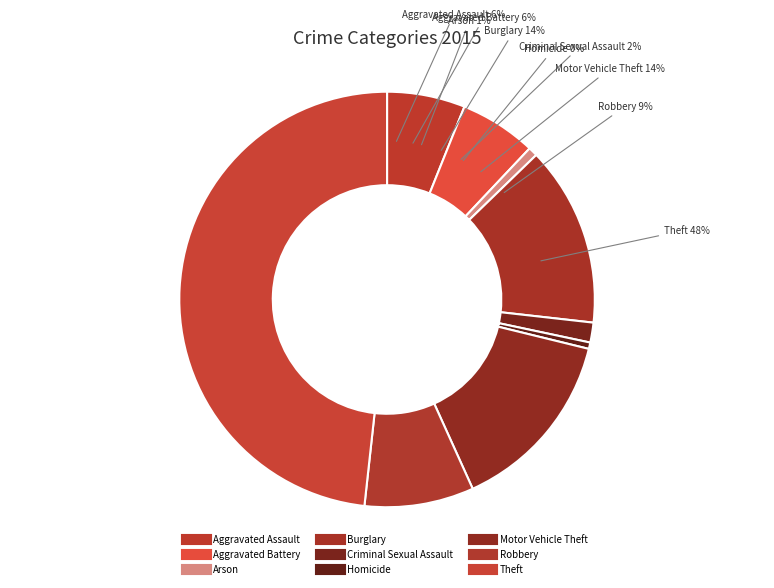

How many segments does this pie chart have?

9